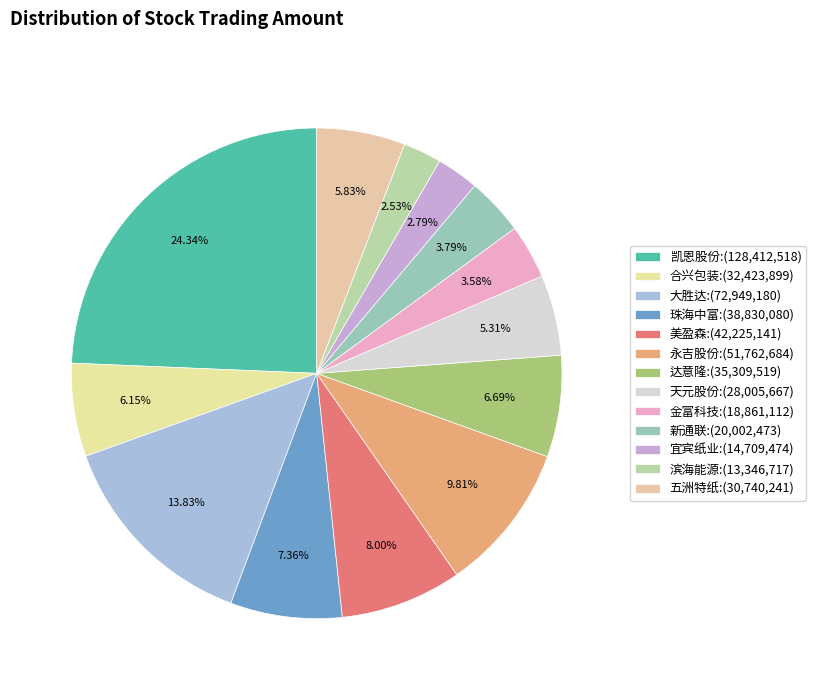

To the nearest percent, what is the difference between the largest and smallest slice percentages?

22%